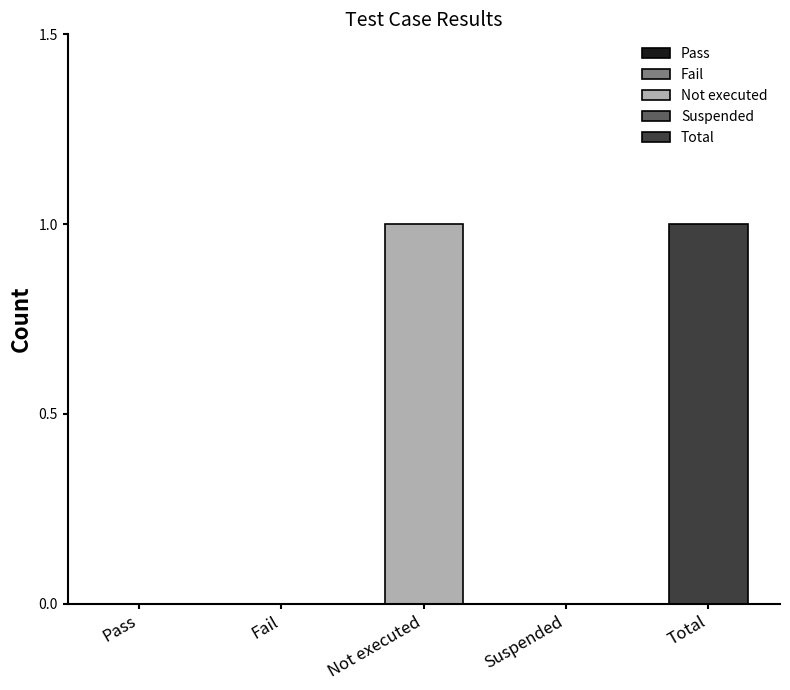

At which category does the chart reach its peak across all series?

Not executed